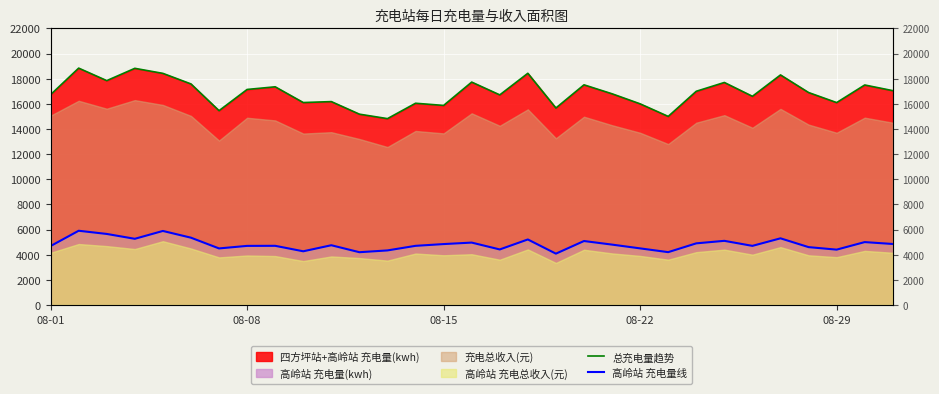

What is the minimum value shown in the chart?

4080.5